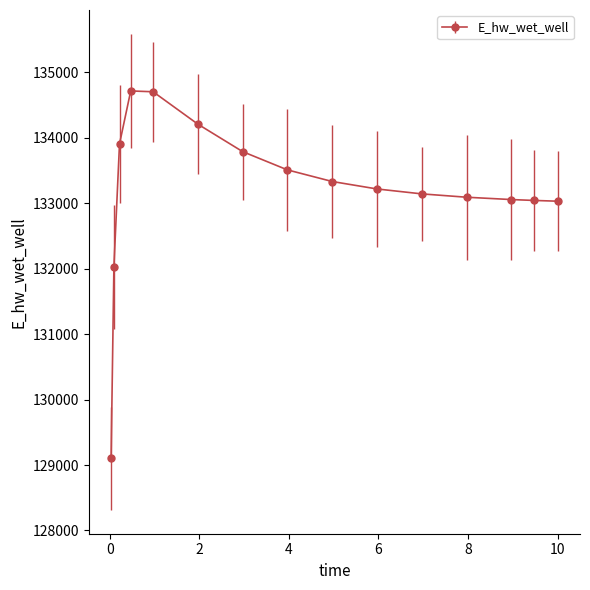

True or false: there are more than 0 points higher than both neighbors.

True